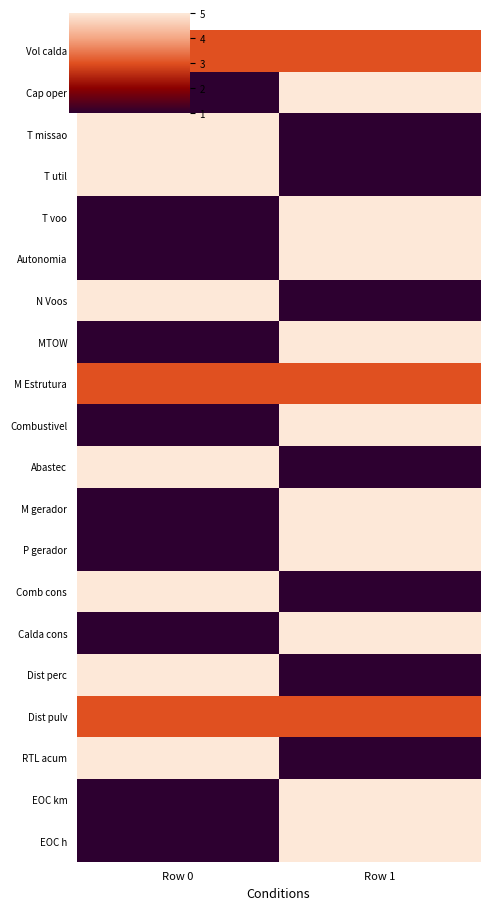

What is the total value across all series at Row 0?

8.5